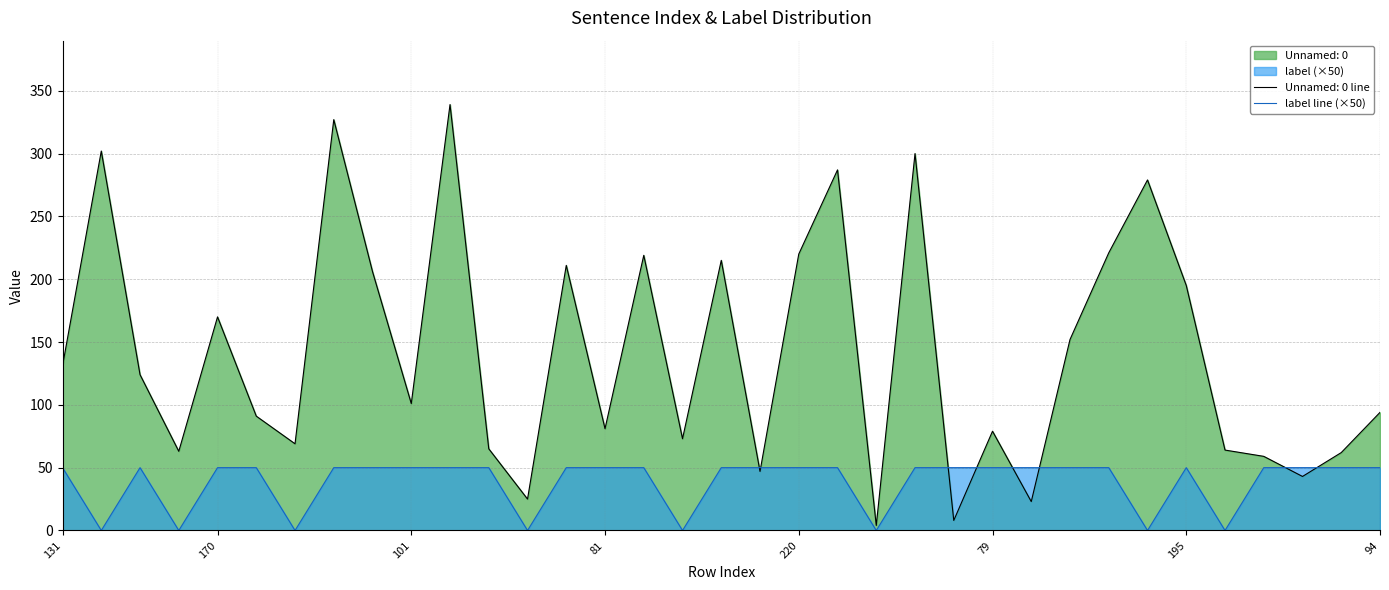

Which series has the largest range (max minus min)?

Unnamed: 0 line